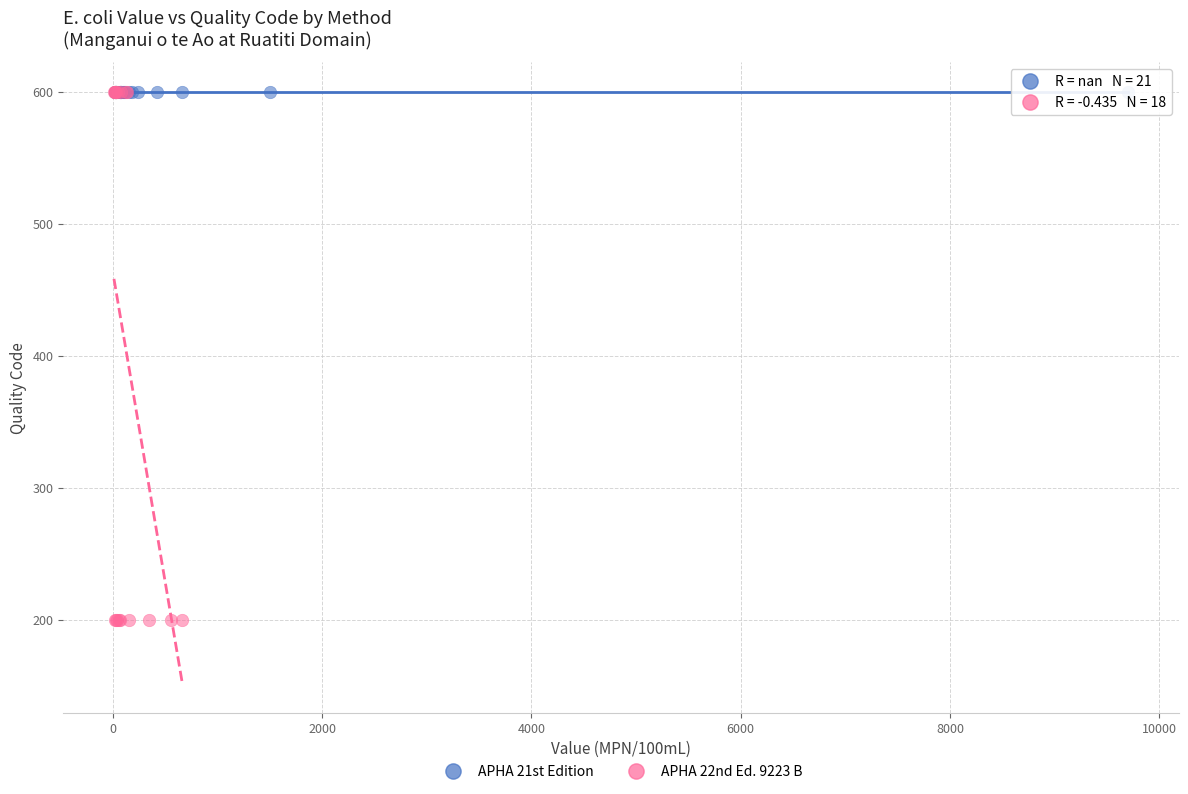

Which series reaches the minimum Y coordinate?

APHA 22nd Ed. 9223 B